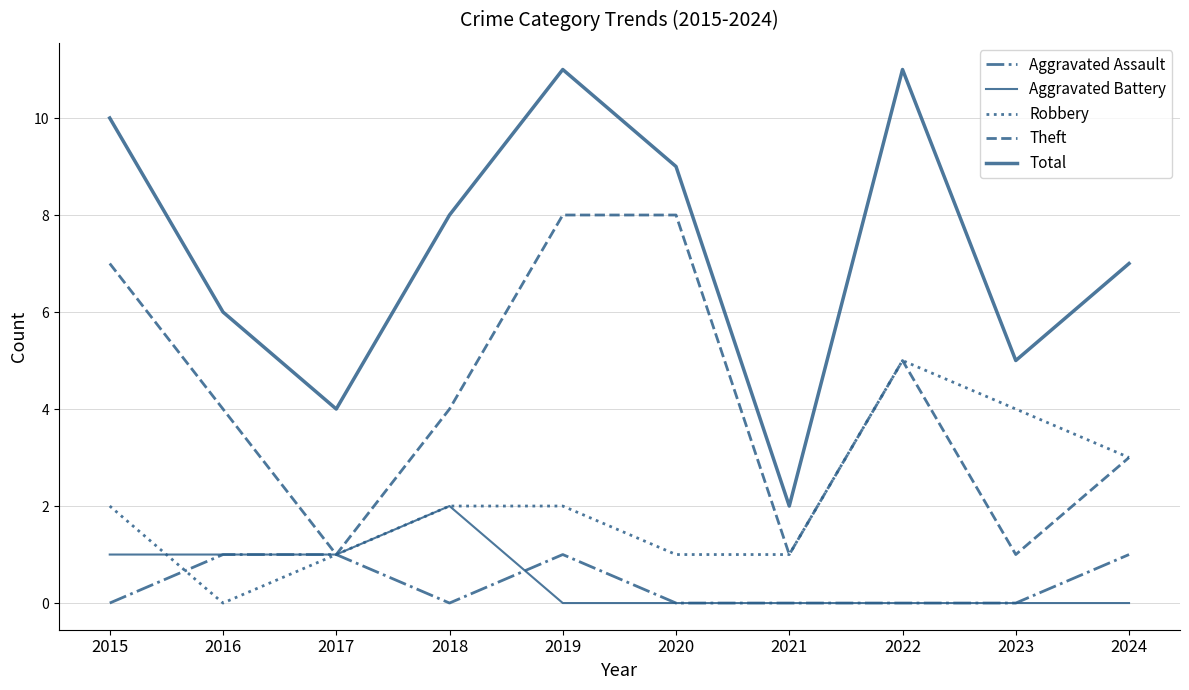

How many lines are shown in the chart?

5